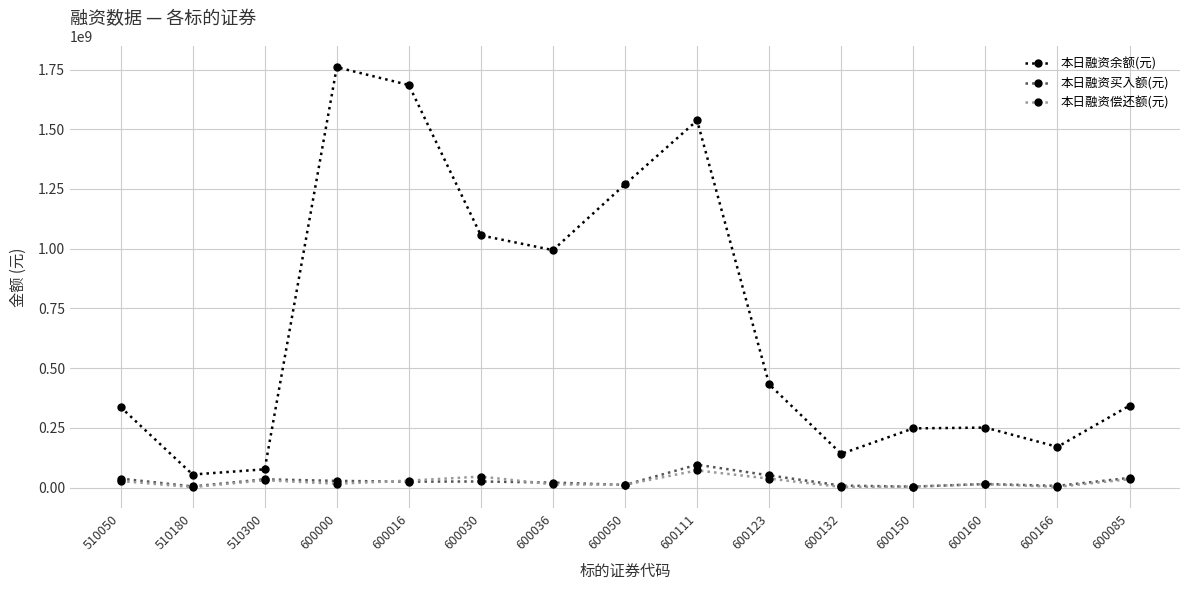

What is the difference between the 本日融资买入额(元) values at 600000 and 510180?

23021222